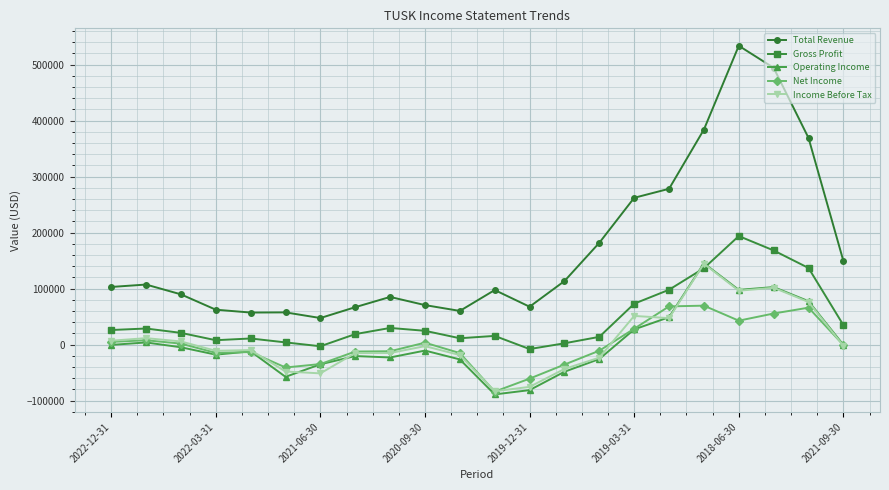

What is the difference between the maximum and minimum values in the Total Revenue series?

486200